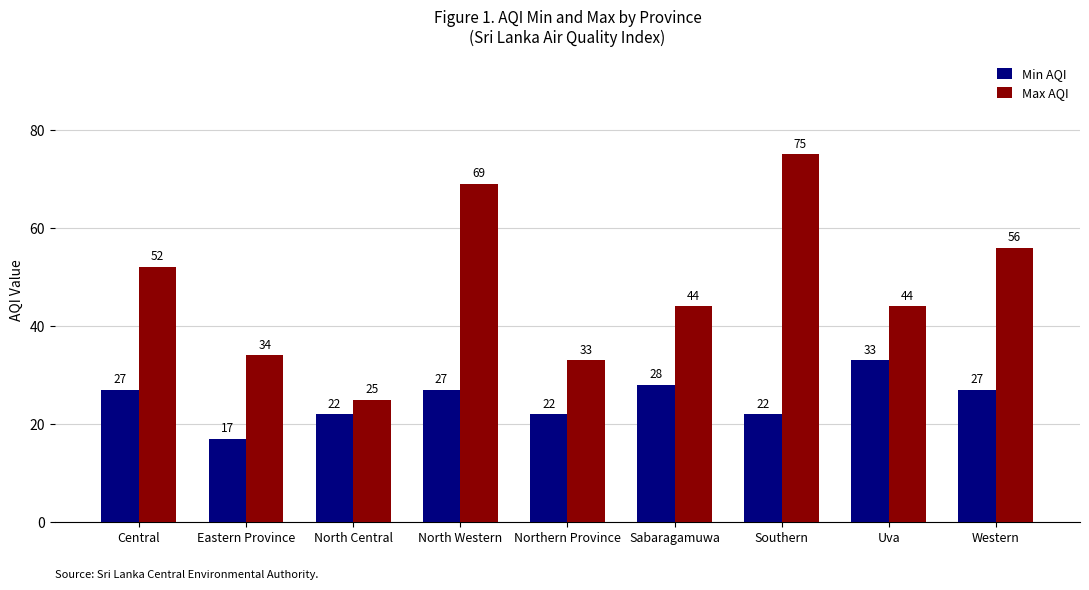

Where does the Max AQI series first go above 44?

Central